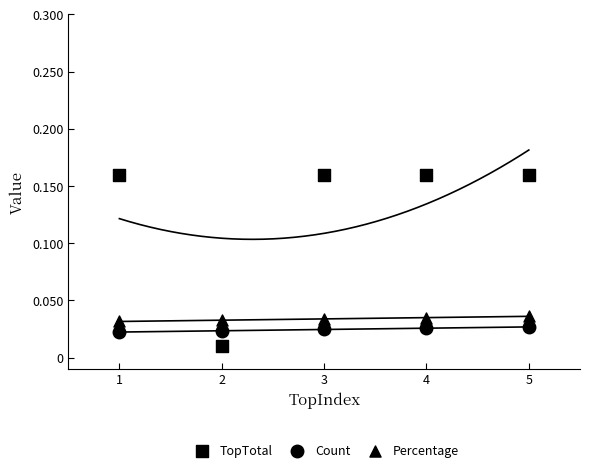

Count the number of points in this scatter plot.

15